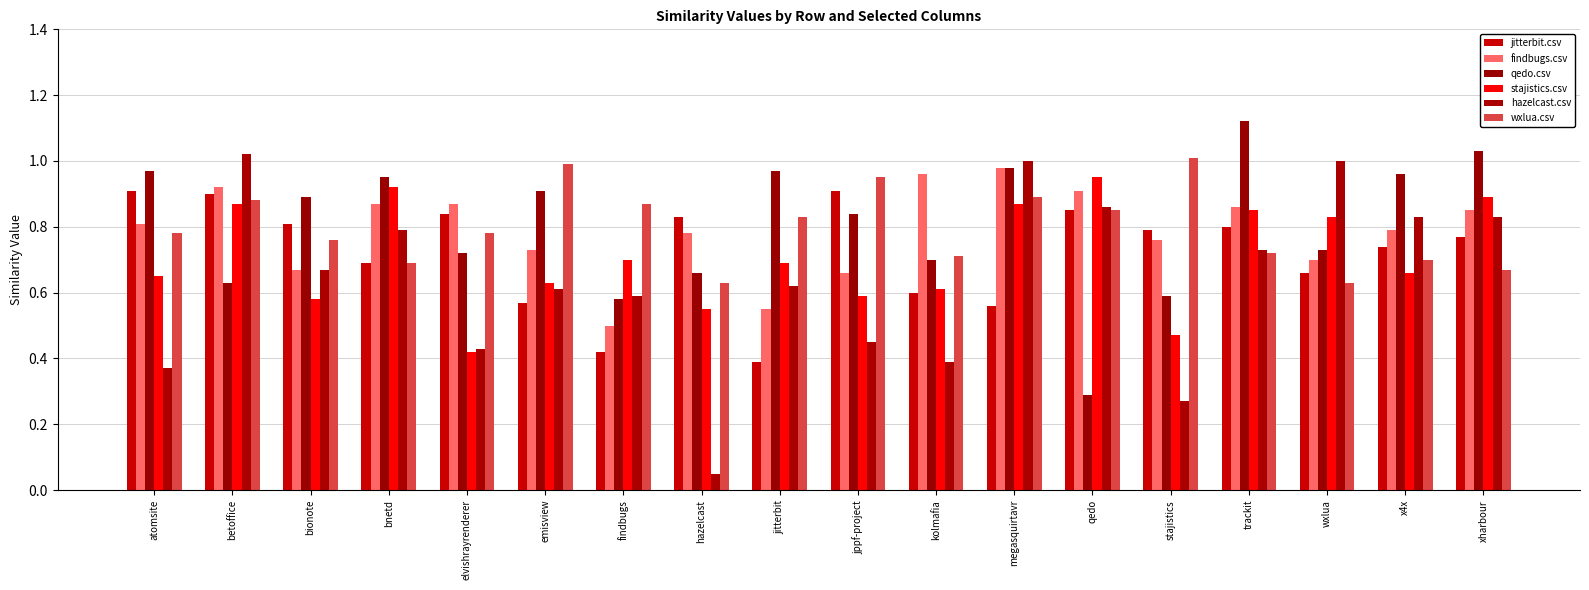

The qedo.csv series shows 0.2 at stajistics. True or false?

False